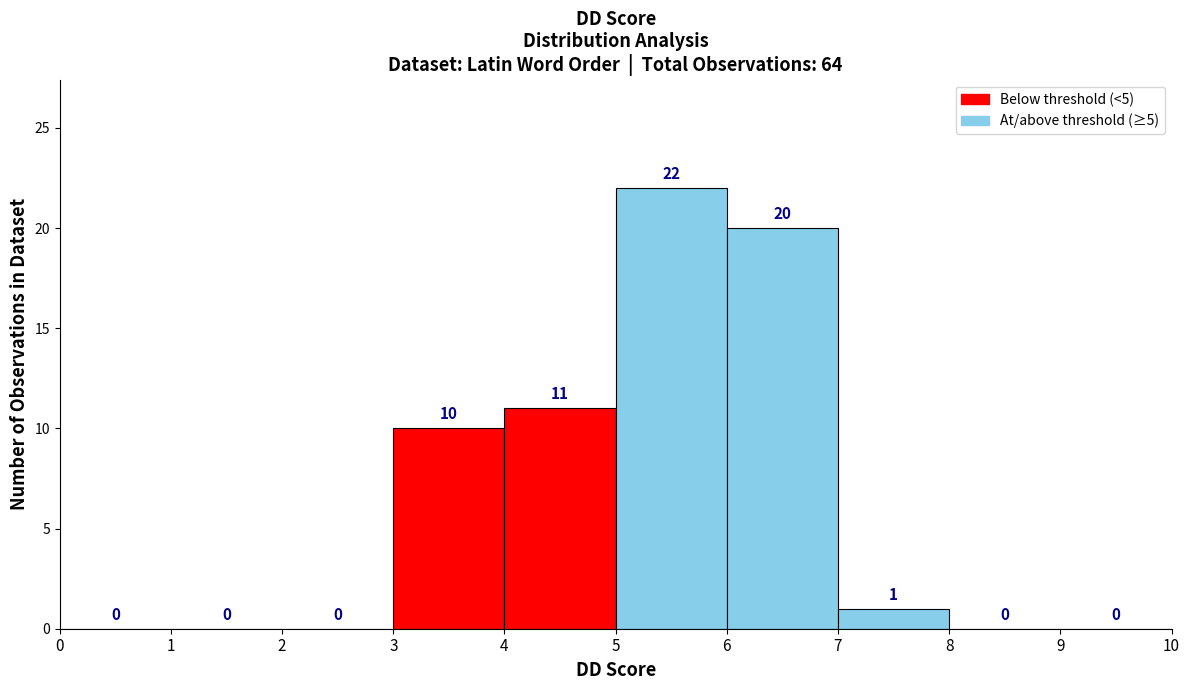

Reading left to right, transcribe this chart: for each bar, give the range it covers on the x-axis and its height.

0 to 1: 0
1 to 2: 0
2 to 3: 0
3 to 4: 10
4 to 5: 11
5 to 6: 22
6 to 7: 20
7 to 8: 1
8 to 9: 0
9 to 10: 0